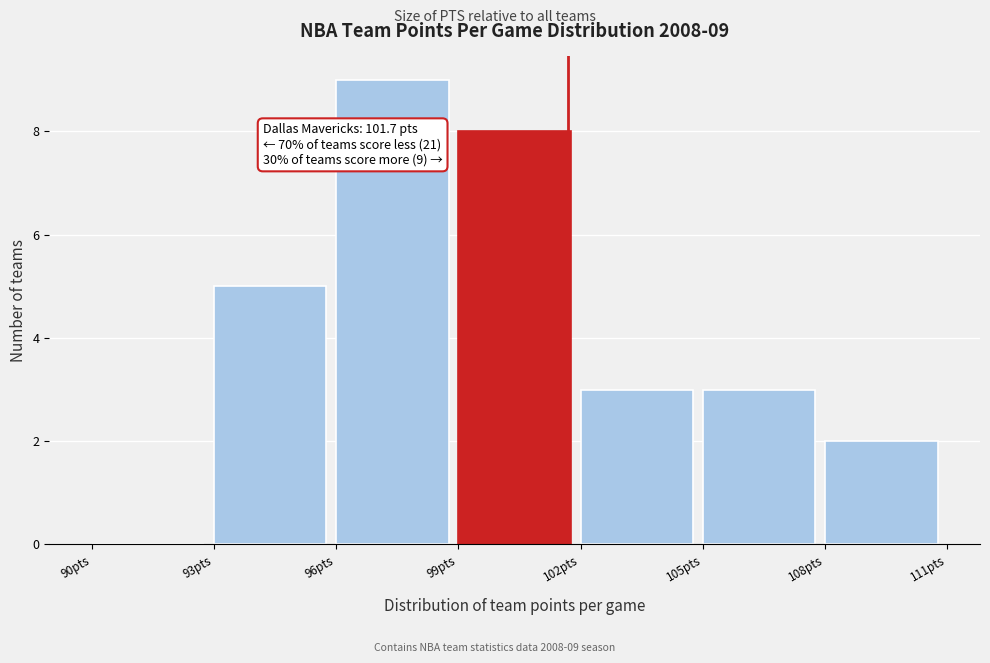

Over which range of the x-axis is the bar tallest?

96 to 99